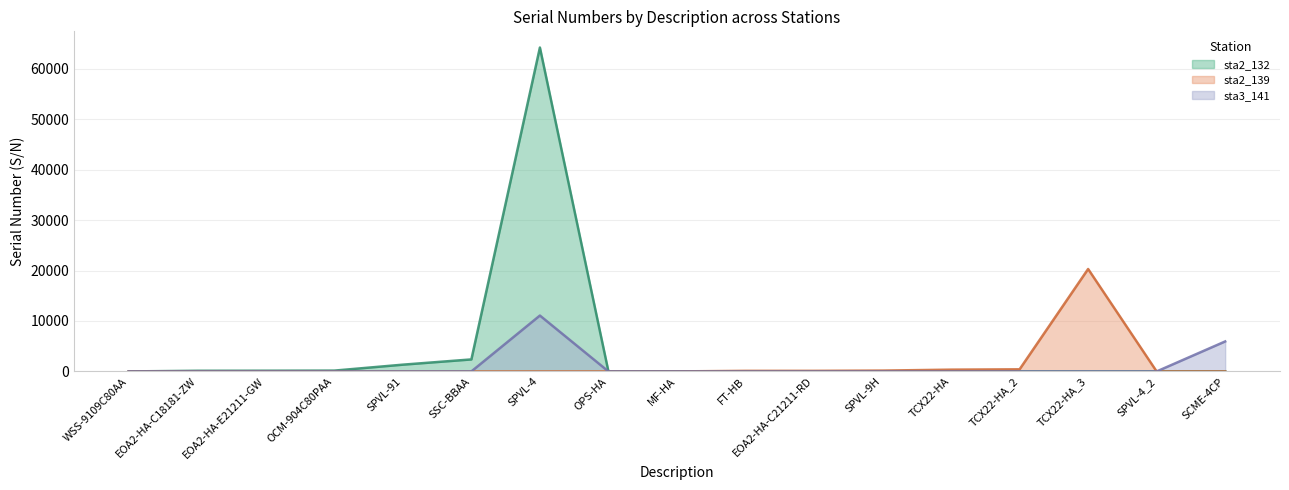

How many data points in sta2_132 are above 0?

7